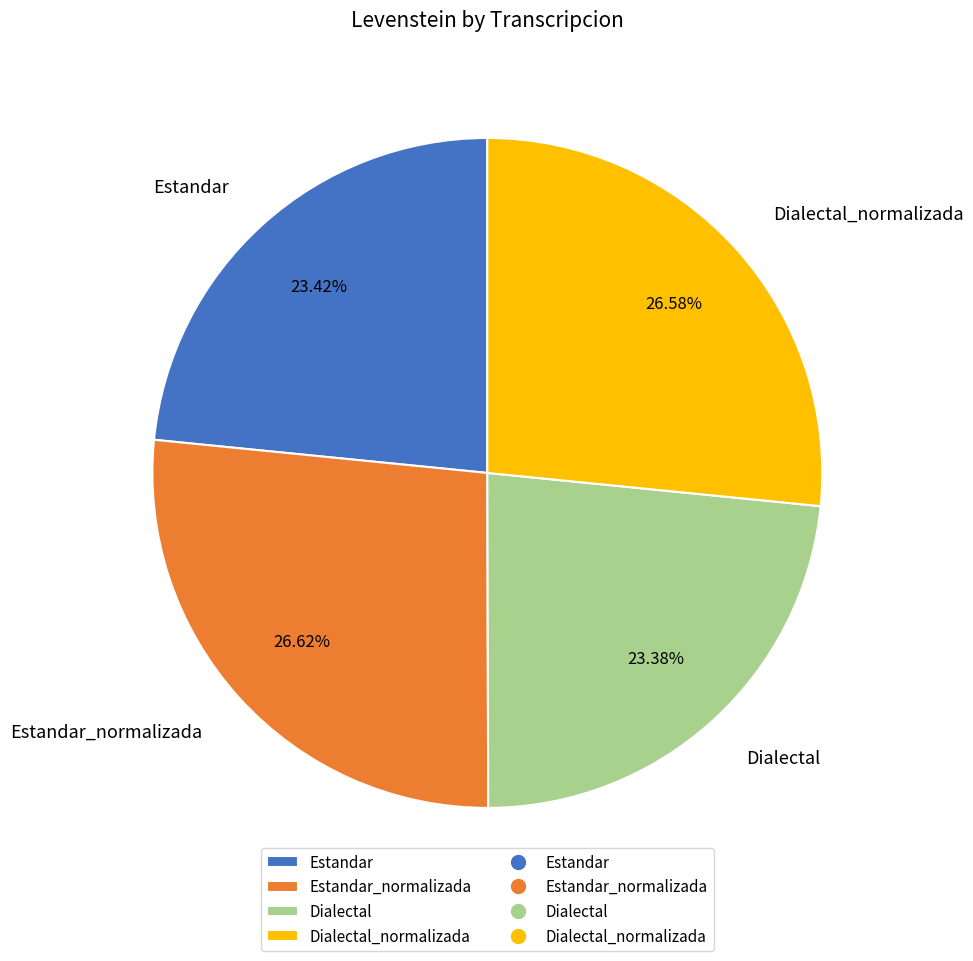

What is the ratio of the value at Estandar to the value at Dialectal_normalizada?

0.9